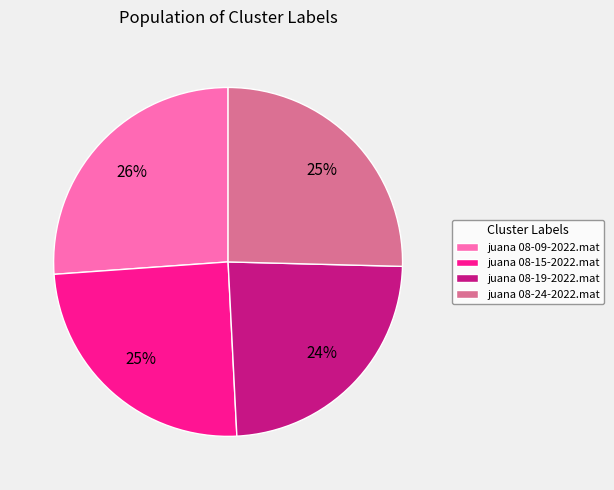

Does any single category account for the majority?

No